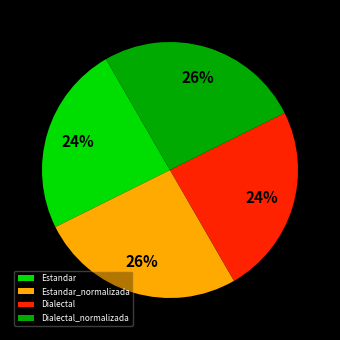

Is the sum of Estandar_normalizada and Dialectal_normalizada greater than half?

Yes